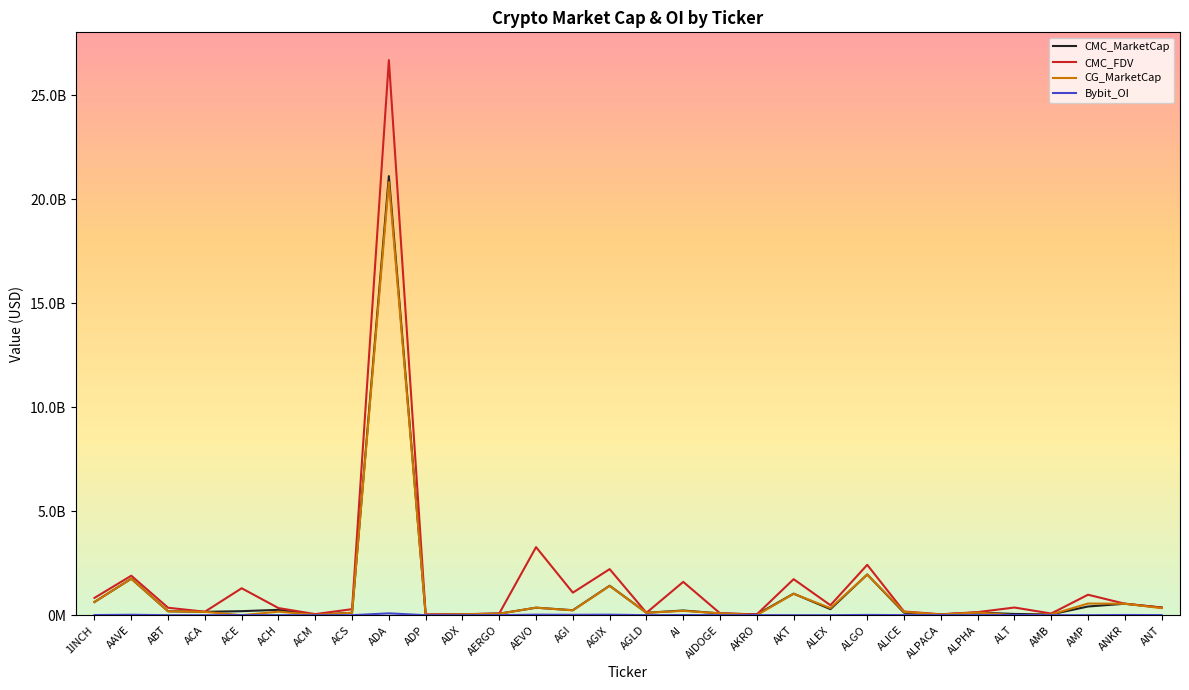

Does the chart display data point markers on the line(s)?

No